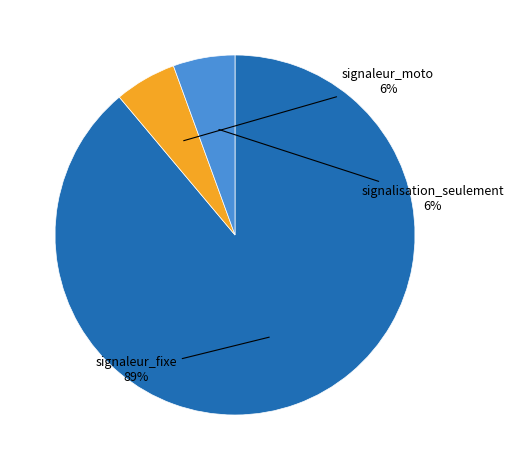

Is there any slice that represents more than half of the pie?

Yes